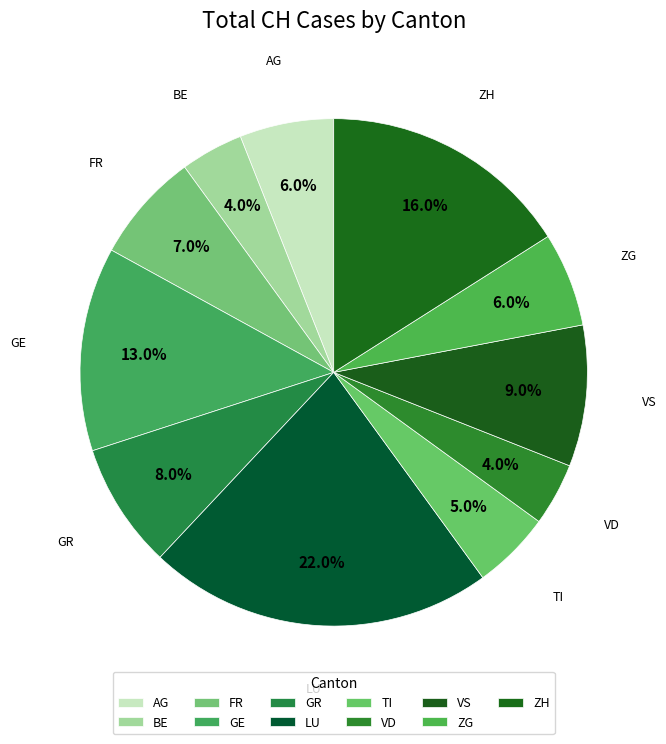

Is it true that BE is 12% of the pie?

False